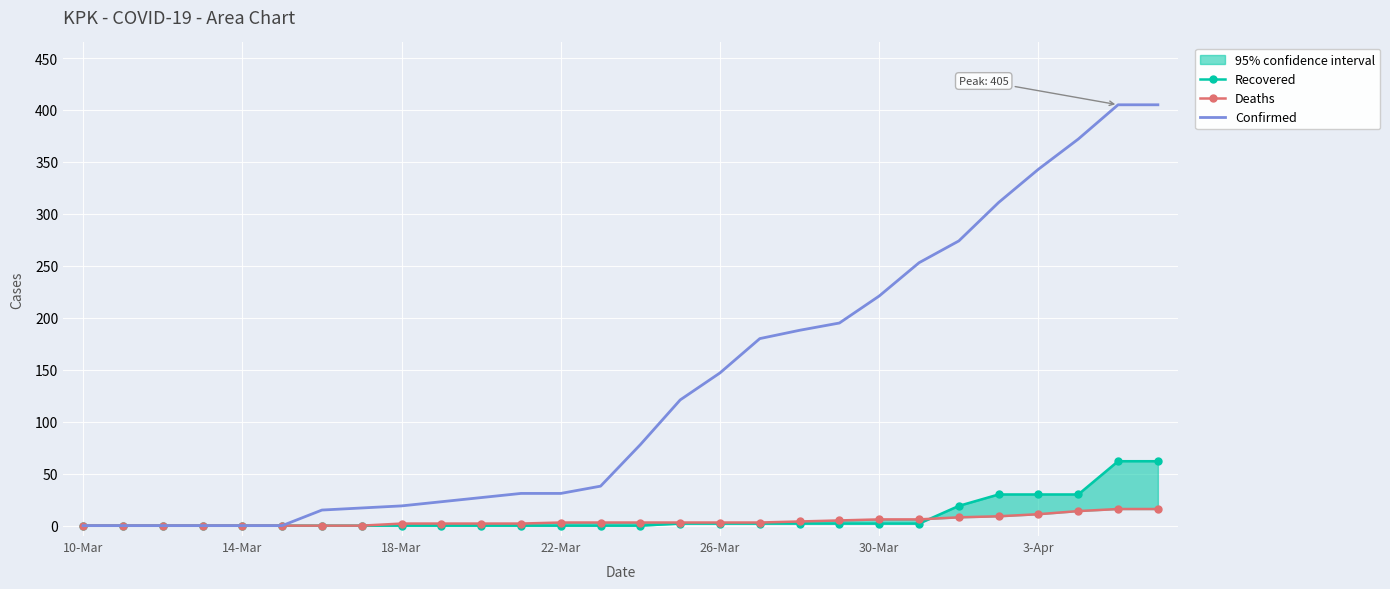

The value of Confirmed at 22-Mar is 31. True or false?

True